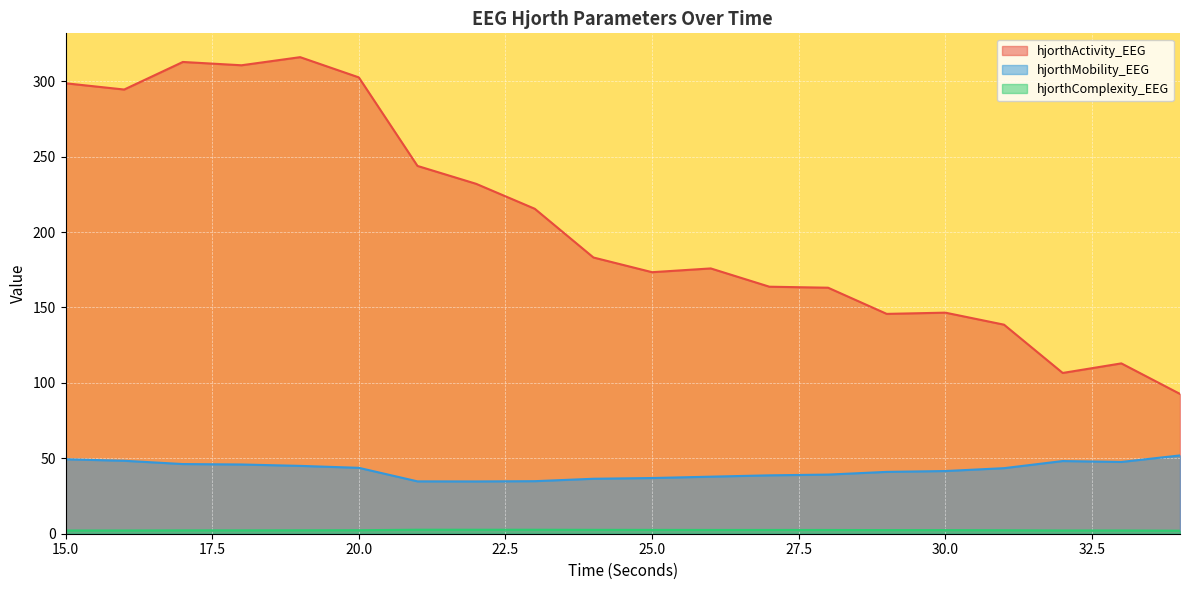

Rank the series at 29 from lowest to highest value.

hjorthComplexity_EEG, hjorthMobility_EEG, hjorthActivity_EEG